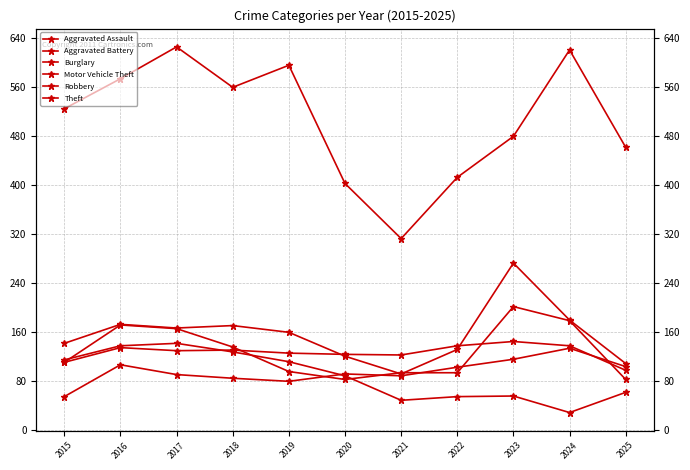

Where is the first local minimum for Aggravated Assault?

2019